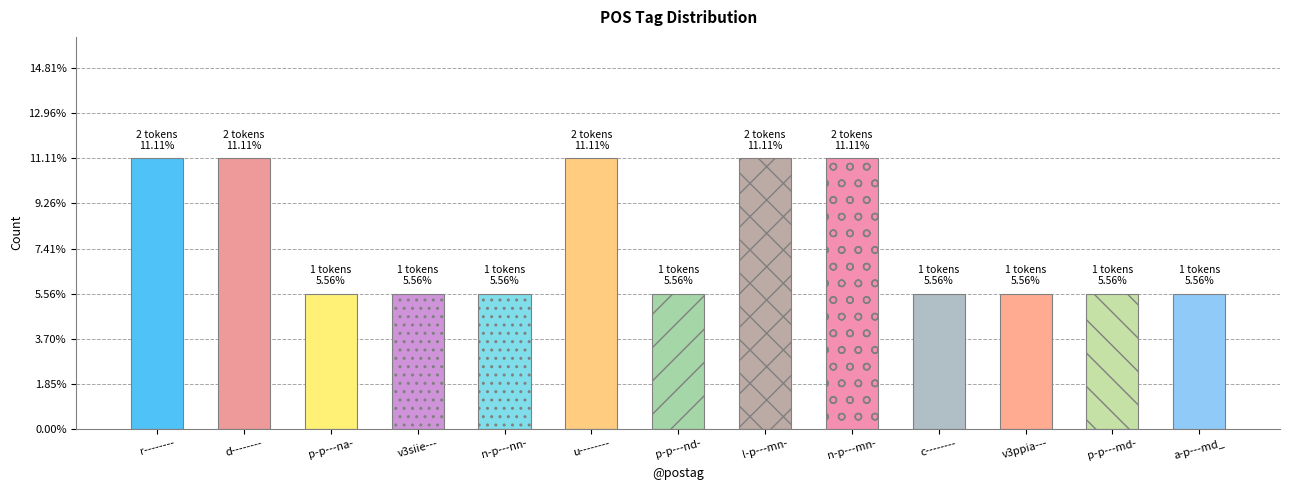

What is the minimum value shown in the chart?

5.6